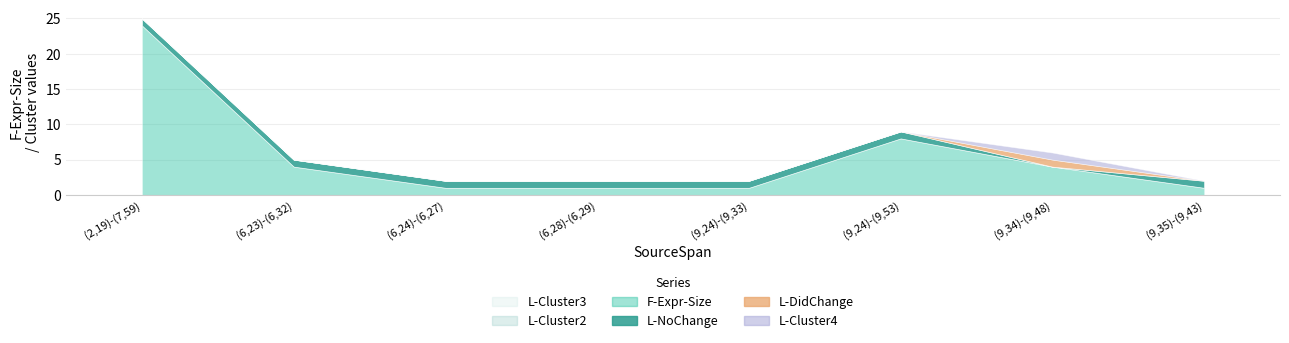

At how many categories does at least one series exceed 4?

2